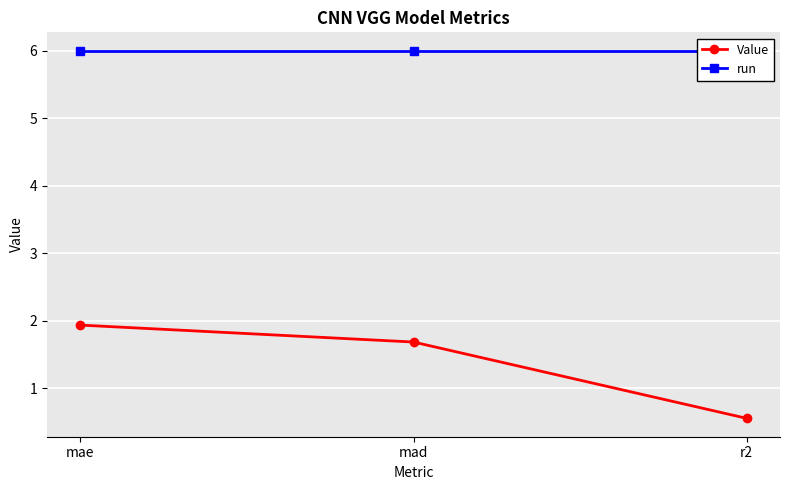

What is the label of the 3rd point from the left?

r2